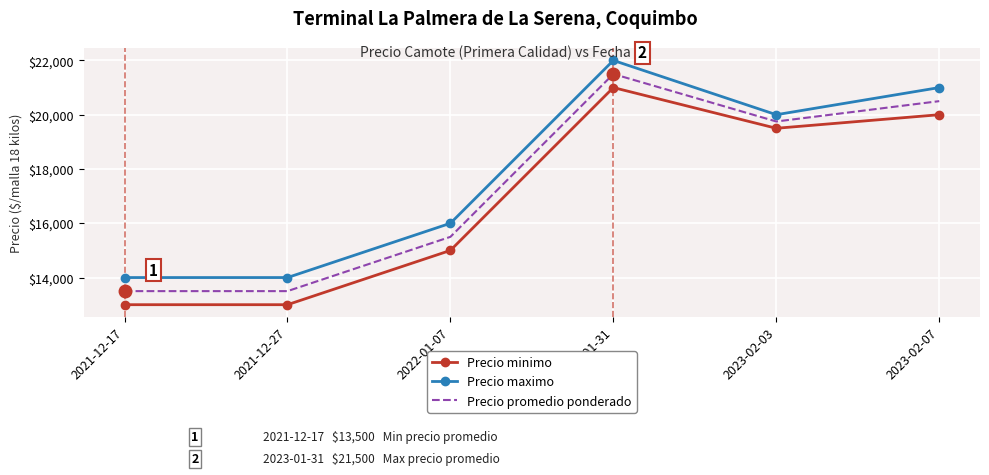

At how many categories does at least one series exceed 18697?

3